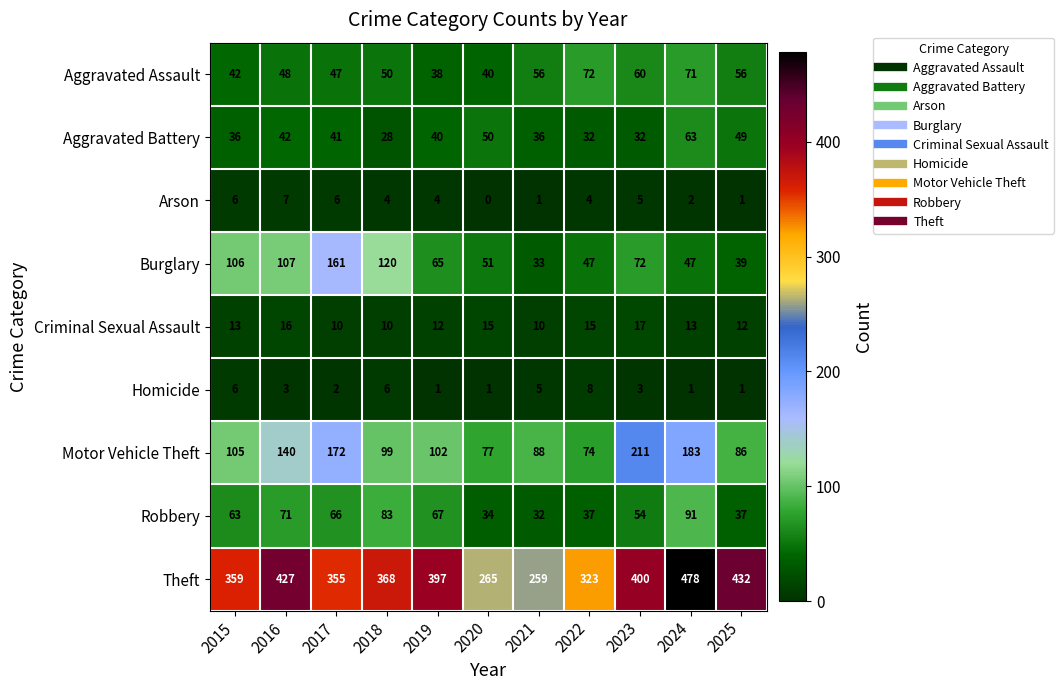

Where is Robbery nearest to the value 61?

2015